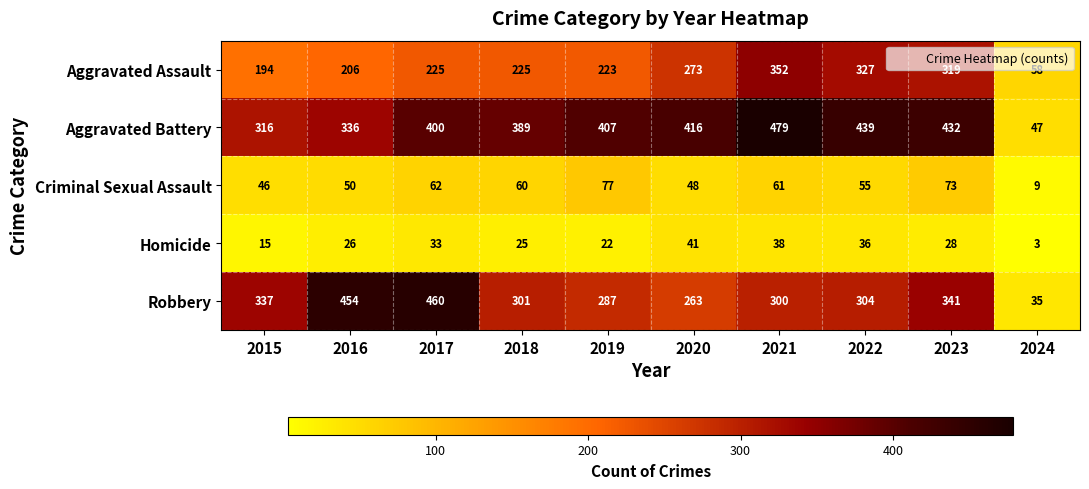

Which series has the widest spread of values?

Aggravated Battery